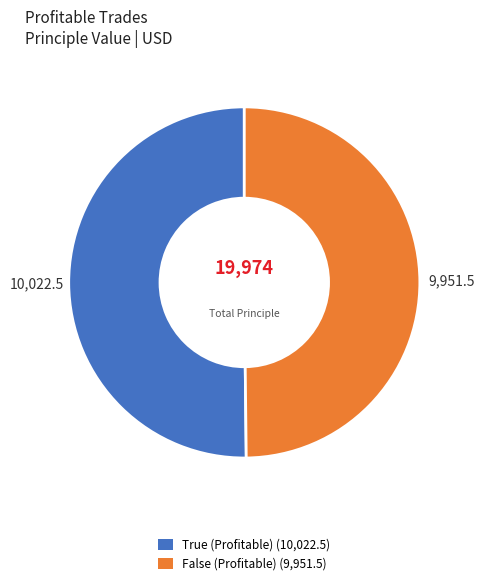

Approximately how many times larger is the value at True (Profitable) (10,022.5) compared to False (Profitable) (9,951.5)?

1.0